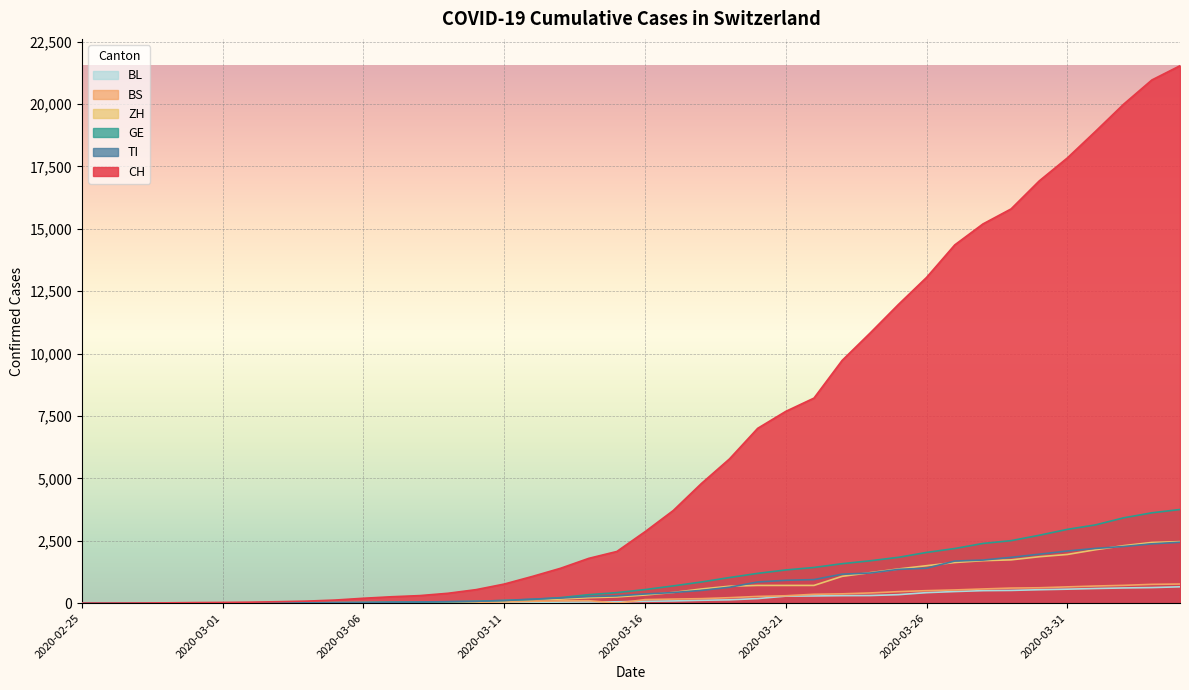

True or false: BL and CH cross at least once.

False